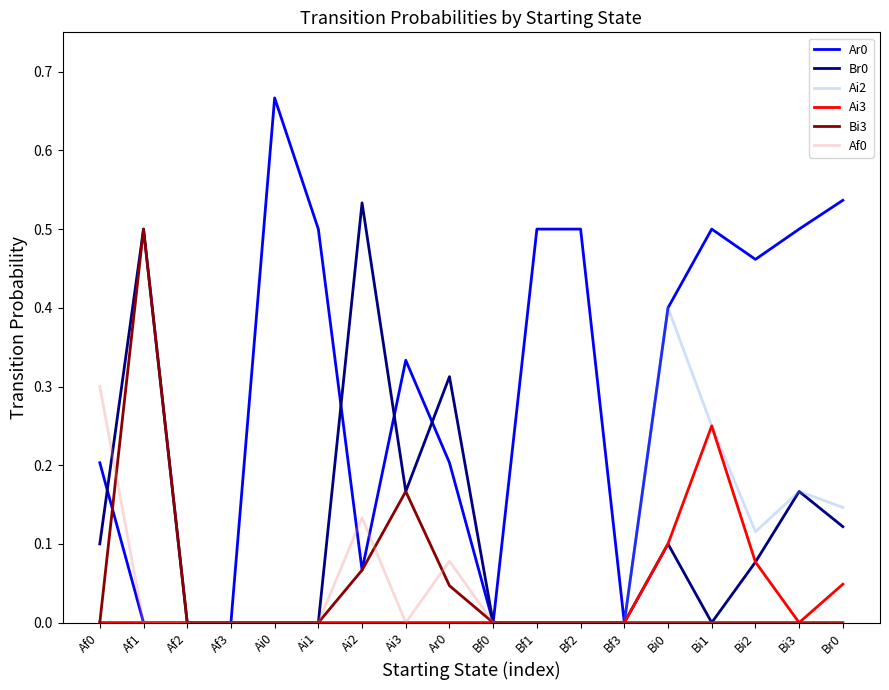

Is the value of Br0 at Ar0 greater than the value of Ai3 at Ai2?

Yes